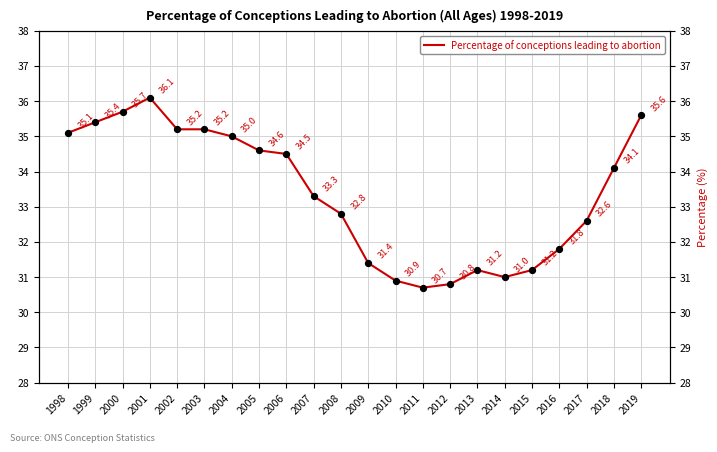

Approximately how many times larger is the value at 2001 compared to 2015?

1.2